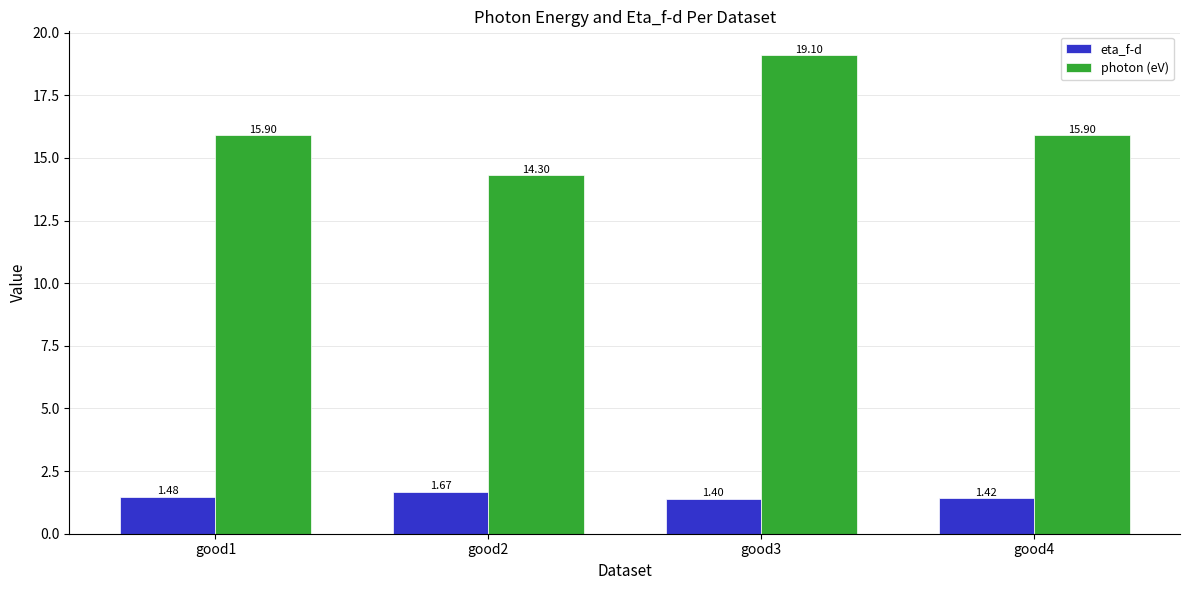

List the series in order of their overall mean, highest first.

photon (eV), eta_f-d